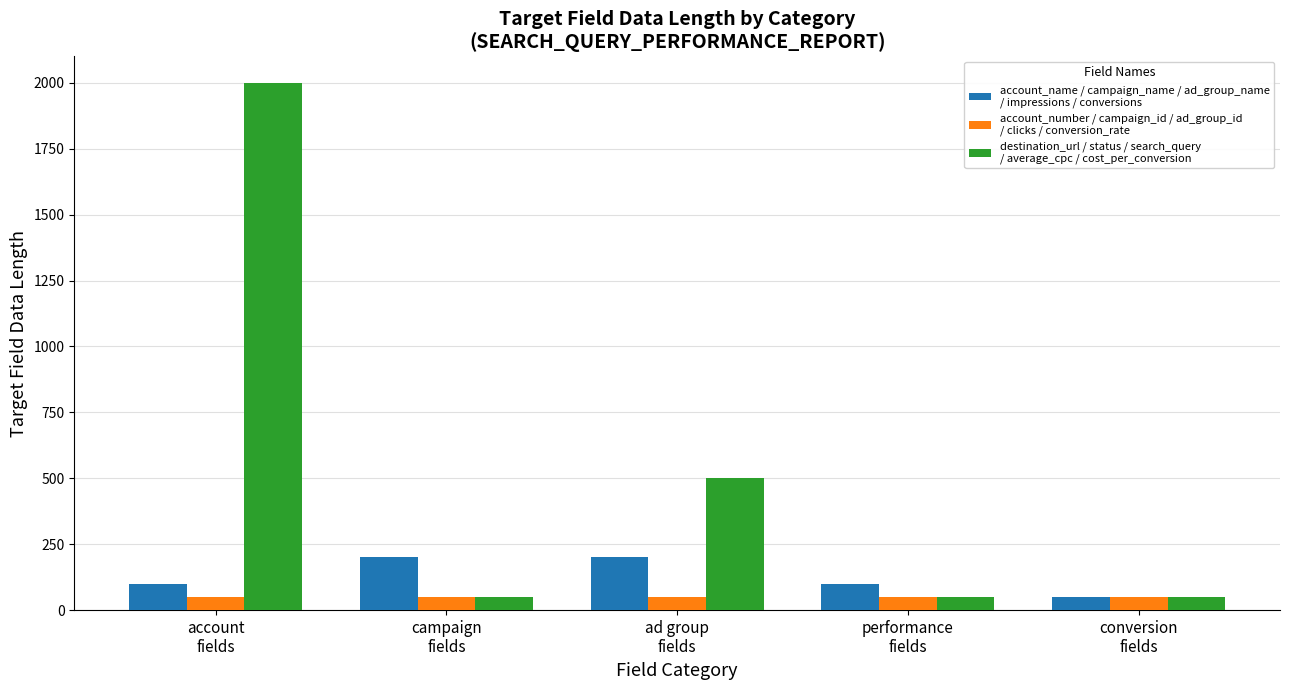

What is the smallest value displayed?

50